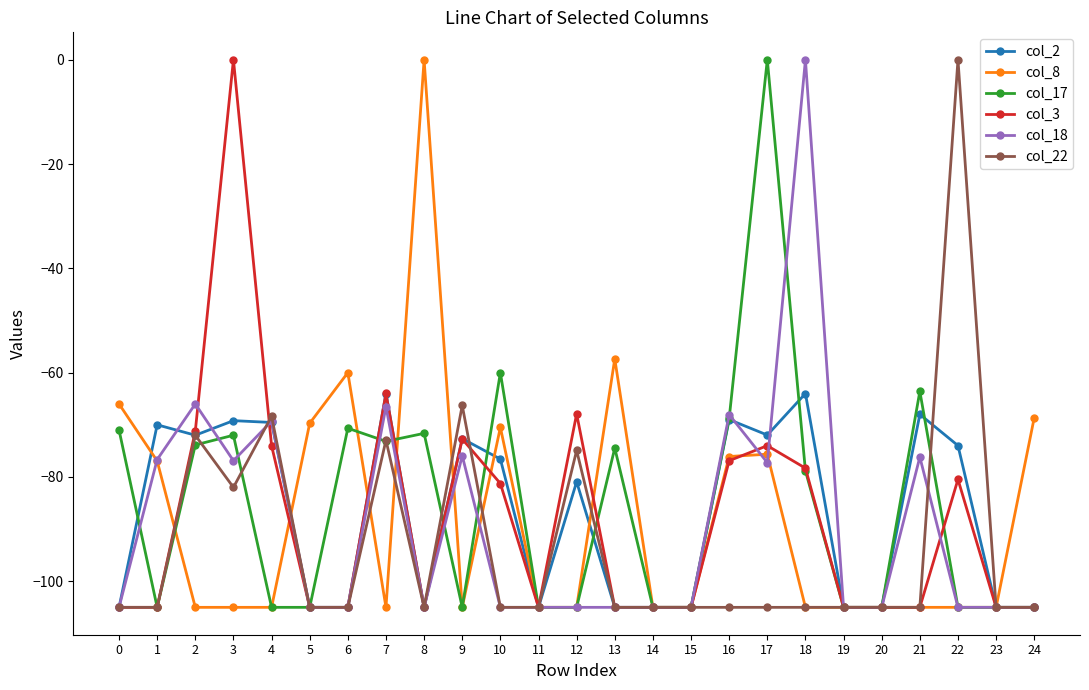

How many data points does each series have?

25